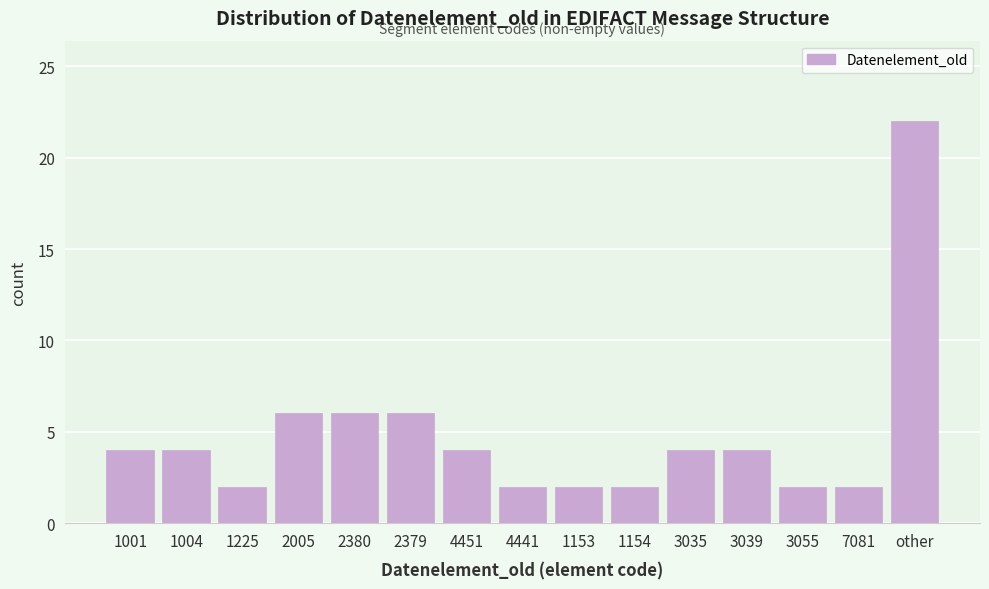

Reading left to right, list all the values displayed in this chart.

1001=4	1004=4	1225=2	2005=6	2380=6	2379=6	4451=4	4441=2	1153=2	1154=2	3035=4	3039=4	3055=2	7081=2	other=22